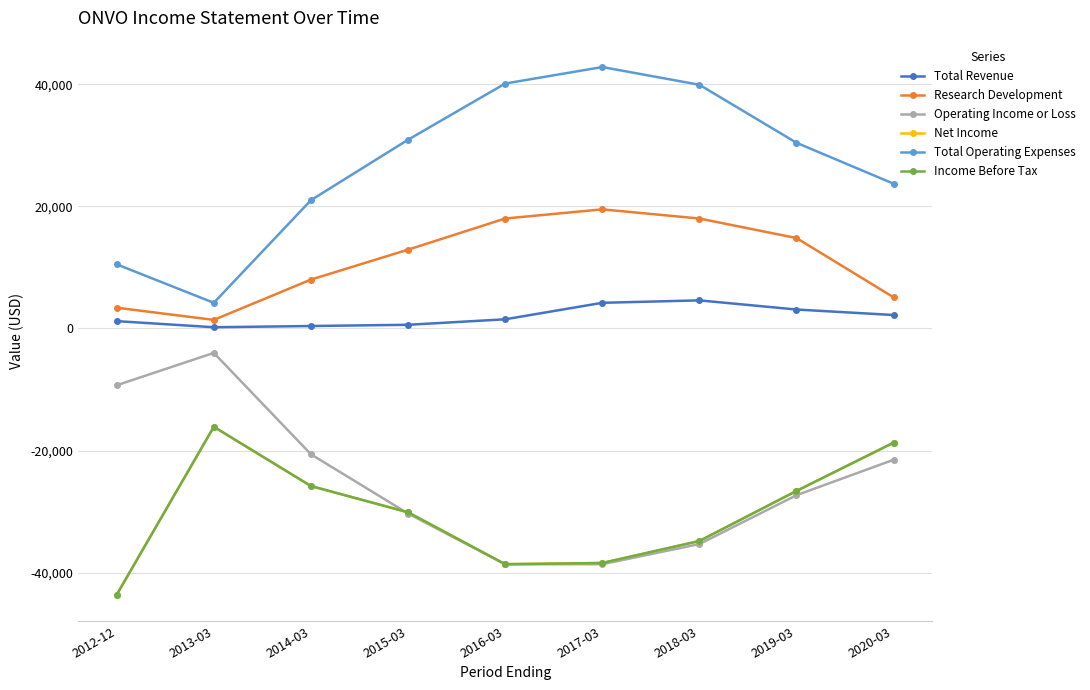

Does the chart have visible grid lines?

Yes